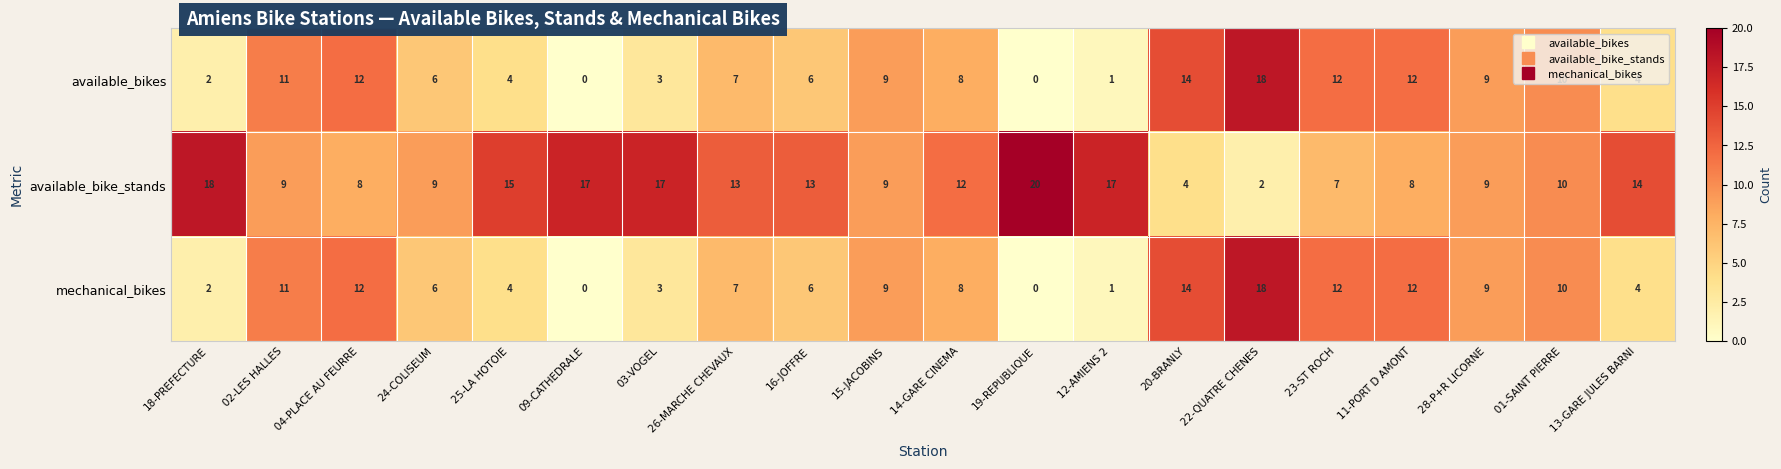

What is the difference between the second highest and second lowest values in the mechanical_bikes series?

14